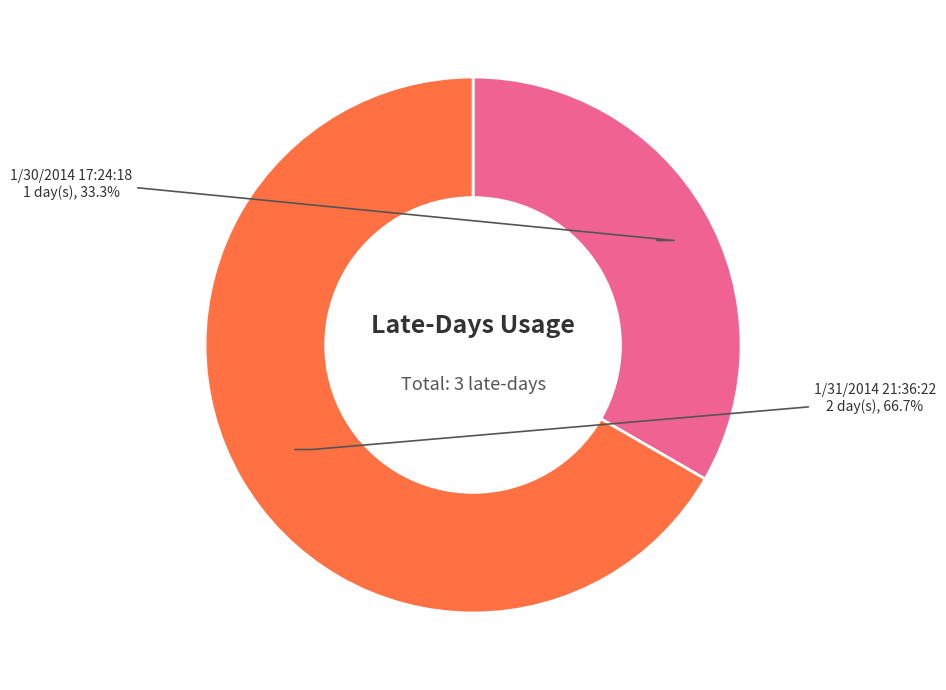

What percentage is NOT represented by 1/31/2014 21:36:22?

33.3%